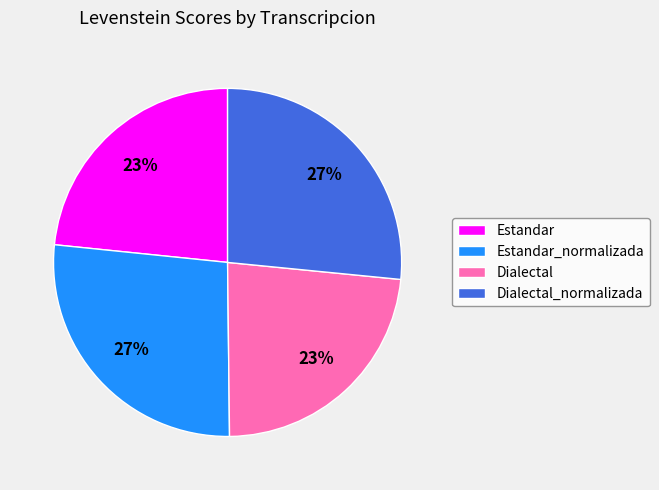

Is Estandar_normalizada the majority of the pie?

No